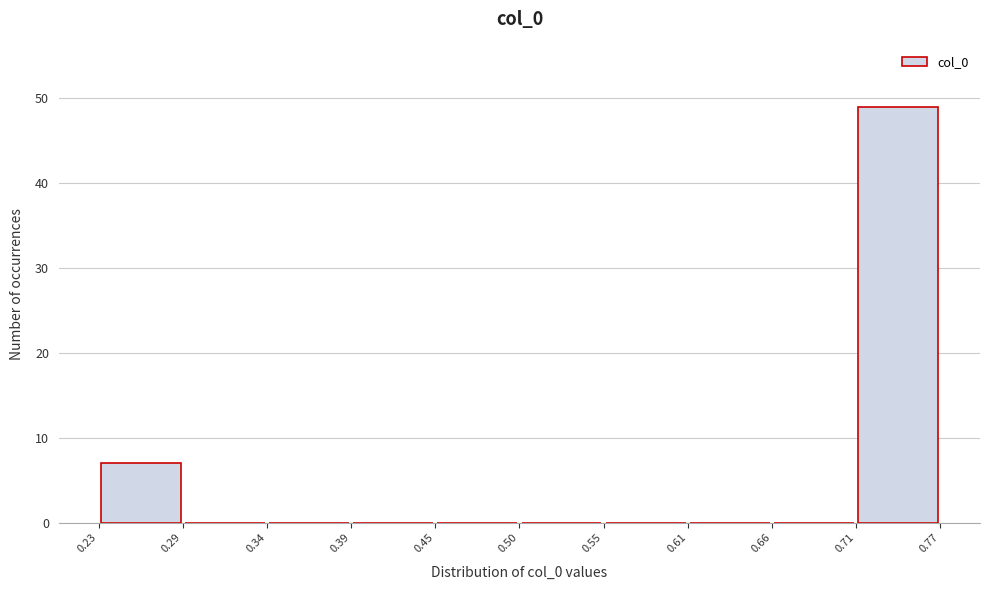

Reading left to right, list every bar in this chart as the range it spans on the x-axis followed by its height. The values are not printed on the chart, so give them approximately, as read against the axis.

0.23 to 0.29: 7
0.29 to 0.34: 0
0.34 to 0.39: 0
0.39 to 0.45: 0
0.45 to 0.50: 0
0.50 to 0.55: 0
0.55 to 0.61: 0
0.61 to 0.66: 0
0.66 to 0.71: 0
0.71 to 0.77: 49